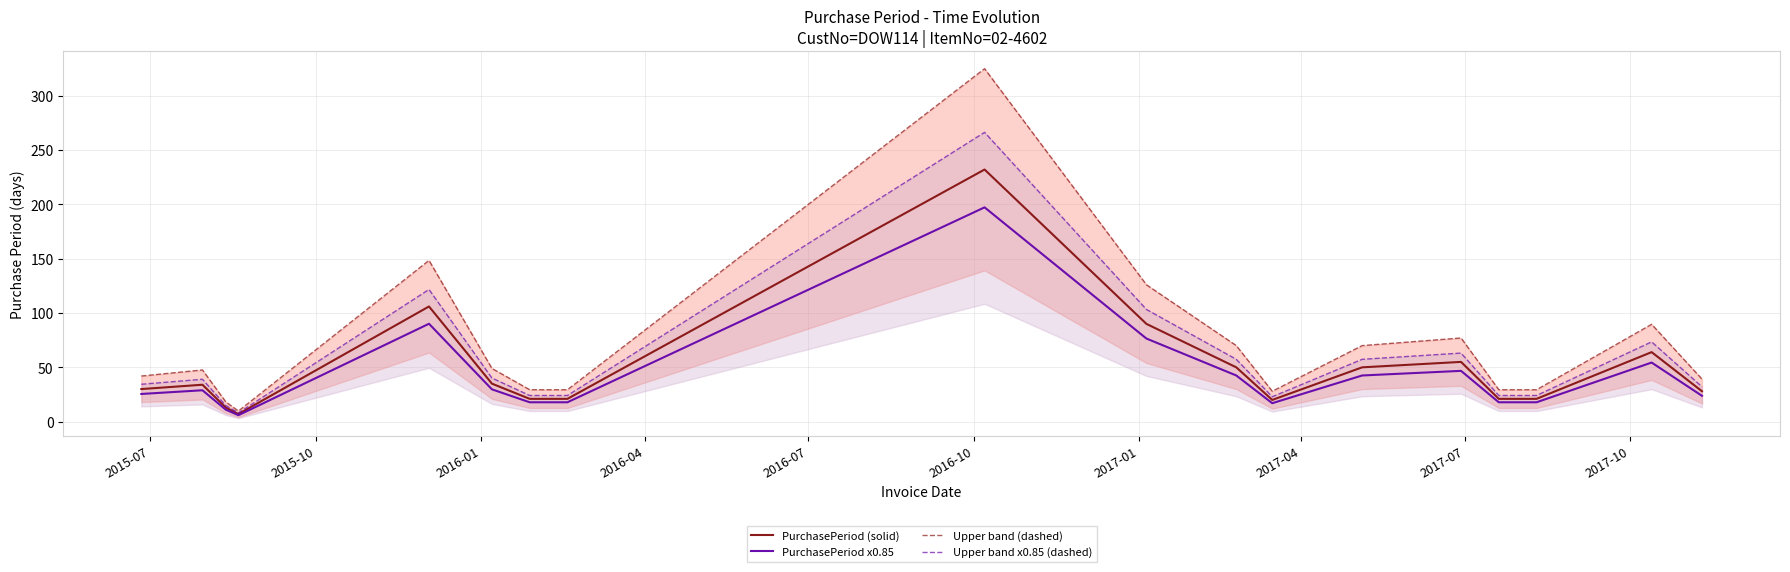

What is the maximum value for PurchasePeriod (solid)?

232.0